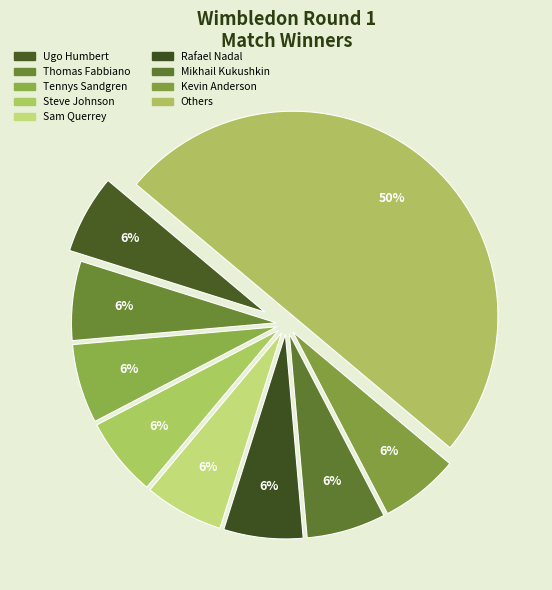

Count the number of slices in the pie.

9